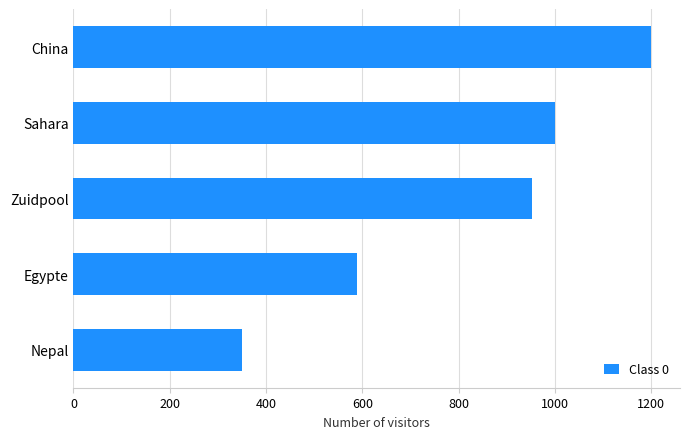

Reading bottom to top, extract all data points from this chart.

Nepal=350	Egypte=590	Zuidpool=952	Sahara=1000	China=1200